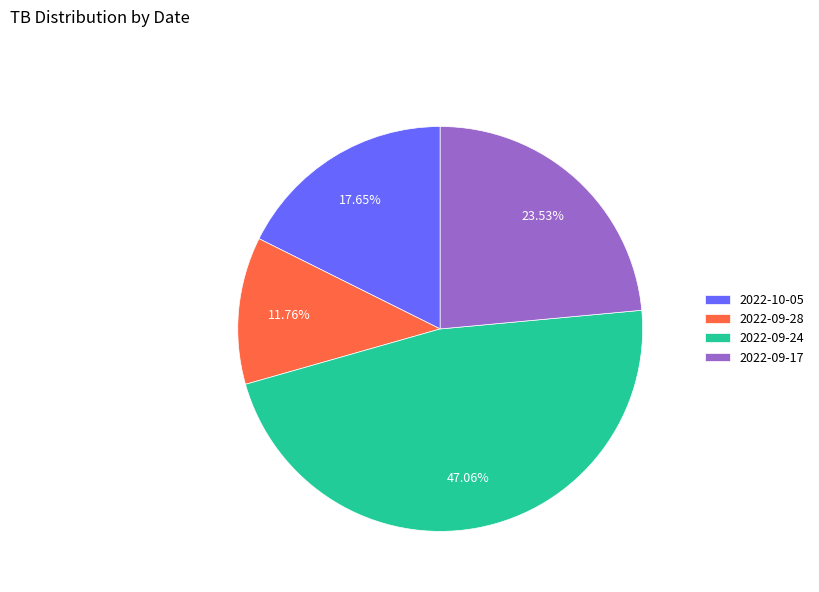

Combined, do 2022-09-17 and 2022-09-24 account for over 50%?

Yes